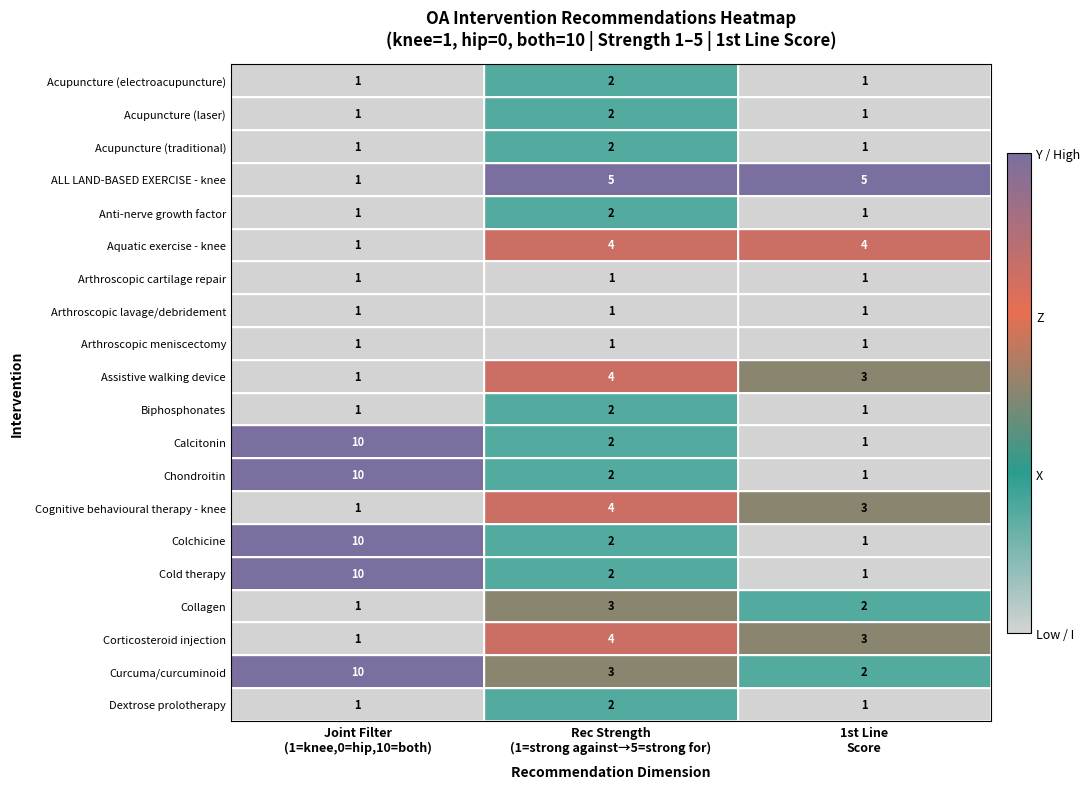

What is the maximum value shown in the chart?

10